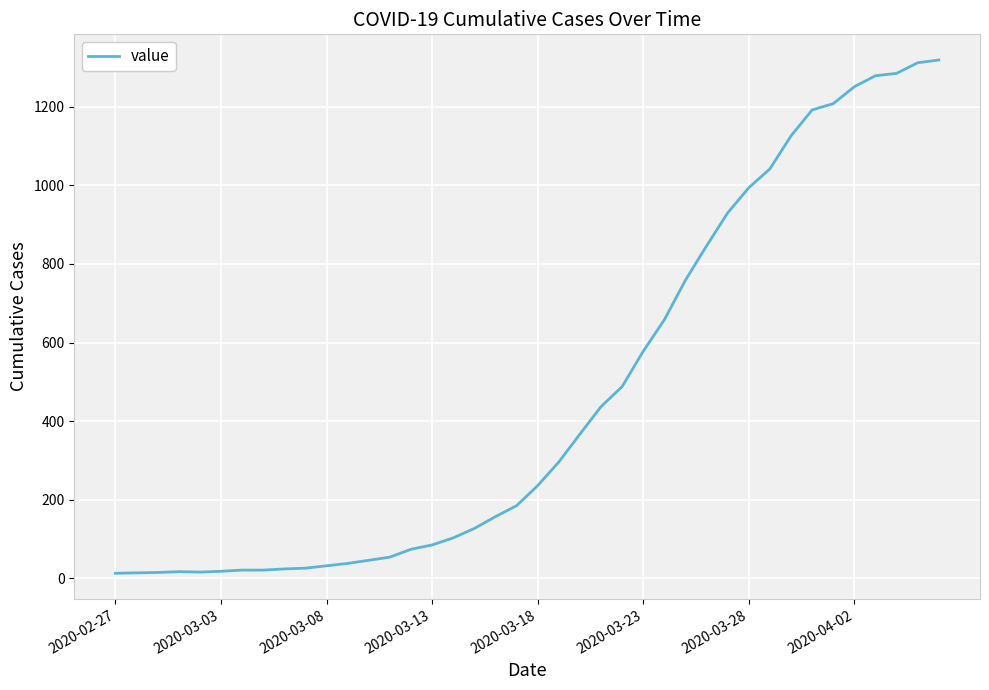

What is the difference between the maximum and minimum values?

1306